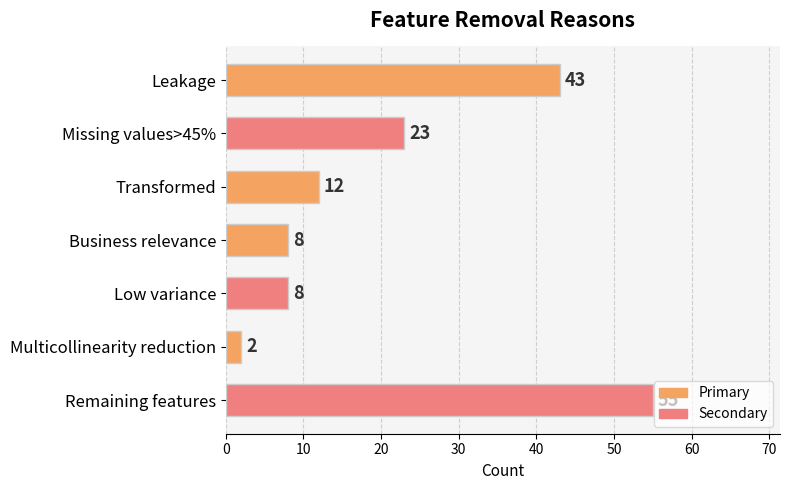

Are the bars horizontal?

Yes